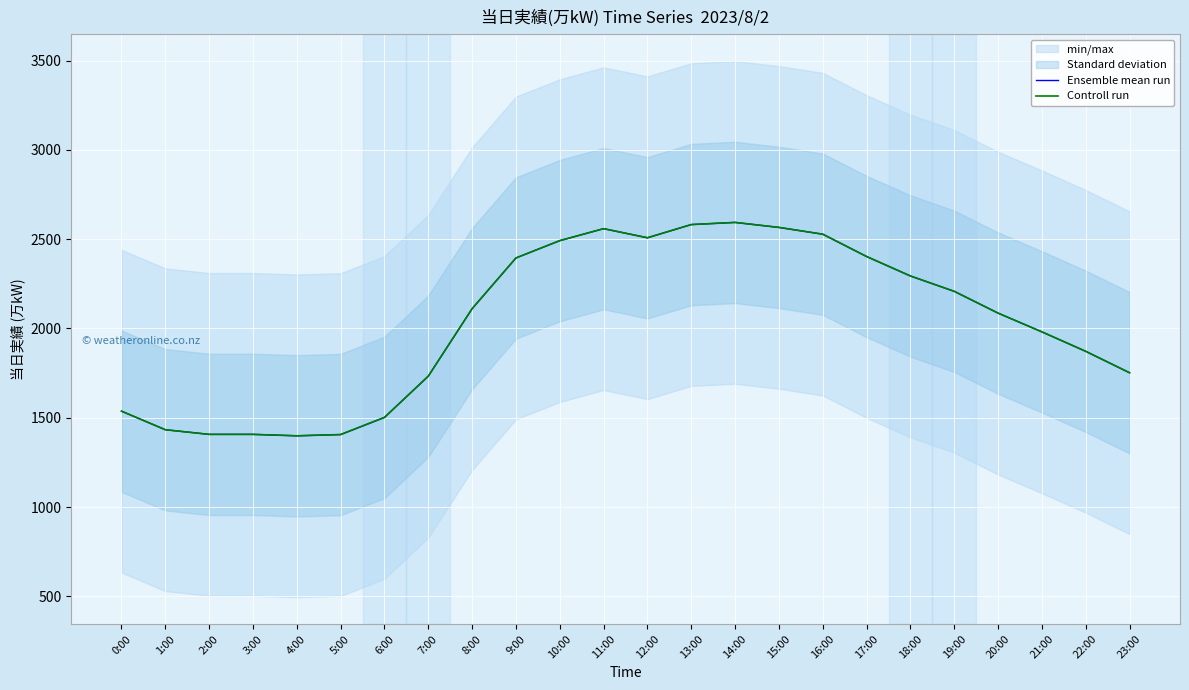

What is the label of the 14th point from the left?

13:00